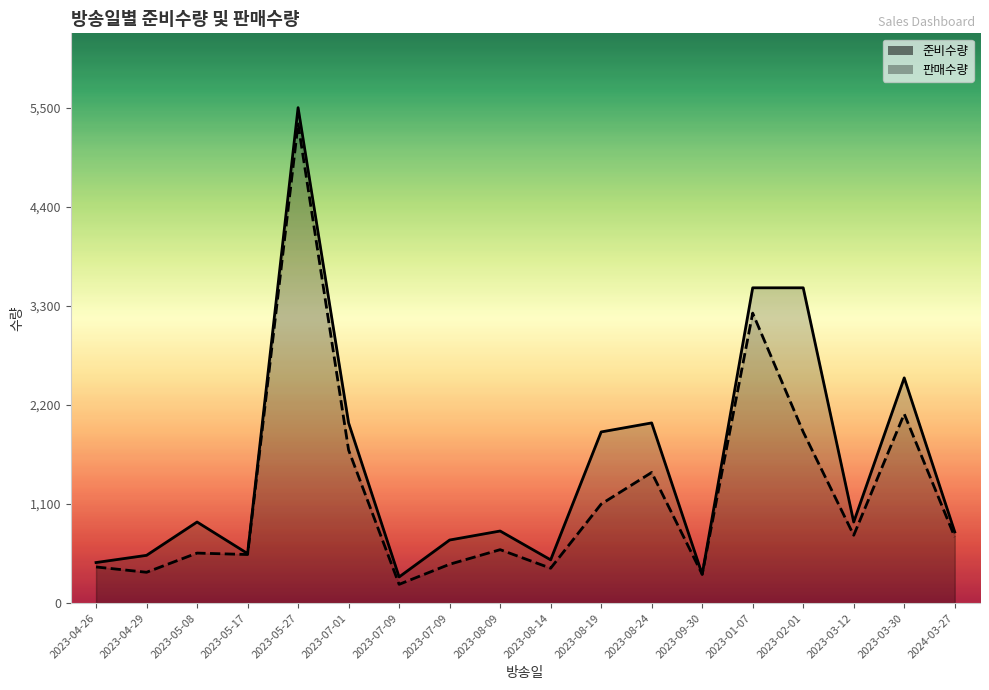

Which series has the largest range (max minus min)?

준비수량